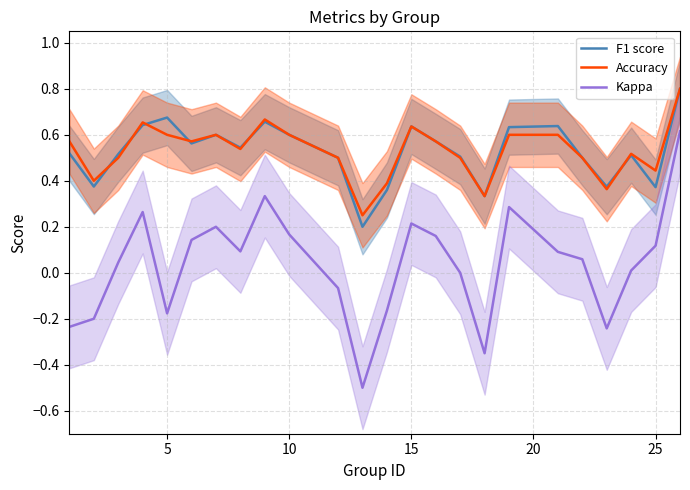

True or false: F1 score and Kappa cross at least once.

False